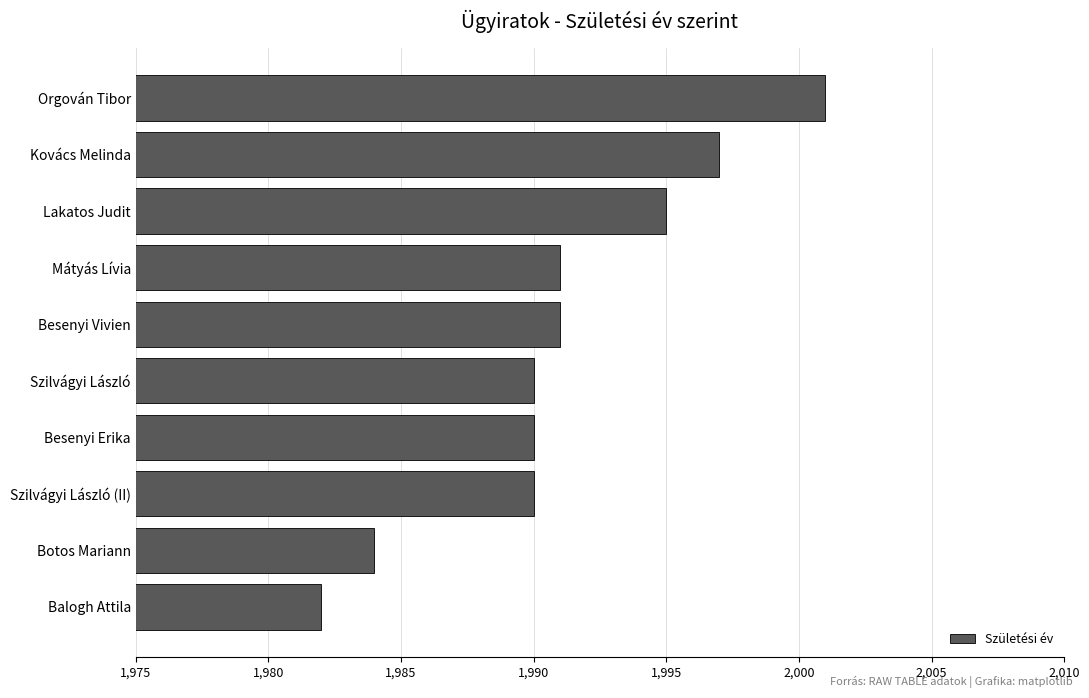

What is the sum of all values?

19911